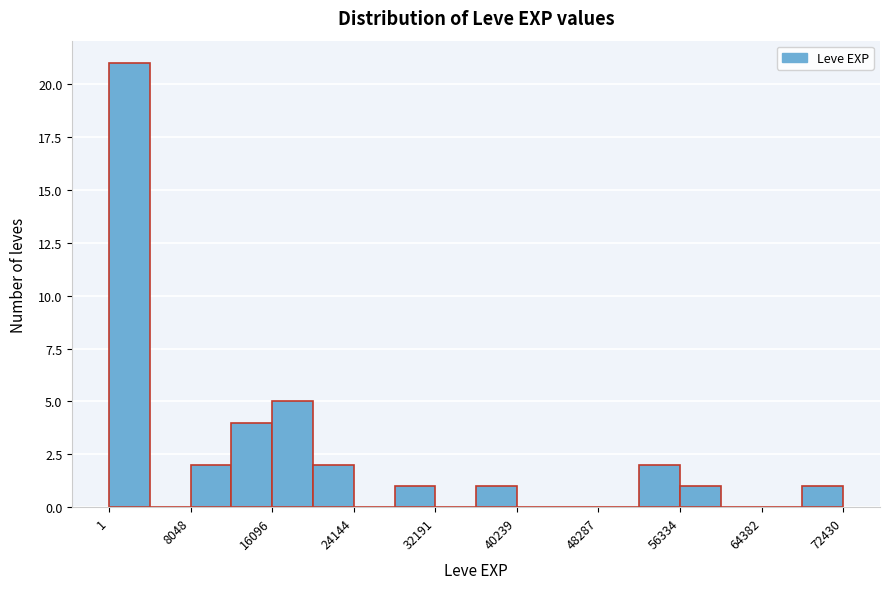

Reading left to right, transcribe this chart: for each bar, give the range it covers on the x-axis and its height. Neither the bar edges nor the heights are printed on the chart, so give them approximately, as read against the axes.

0 to 4000: 21
4000 to 8000: 0
8000 to 12000: 2
12000 to 16000: 4
16000 to 20000: 5
20000 to 24000: 2
24000 to 28000: 0
28000 to 32000: 1
32000 to 36000: 0
36000 to 40000: 1
40000 to 44000: 0
44000 to 48000: 0
48000 to 52000: 0
52000 to 56000: 2
56000 to 60000: 1
60000 to 64000: 0
64000 to 68000: 0
68000 to 72000: 1